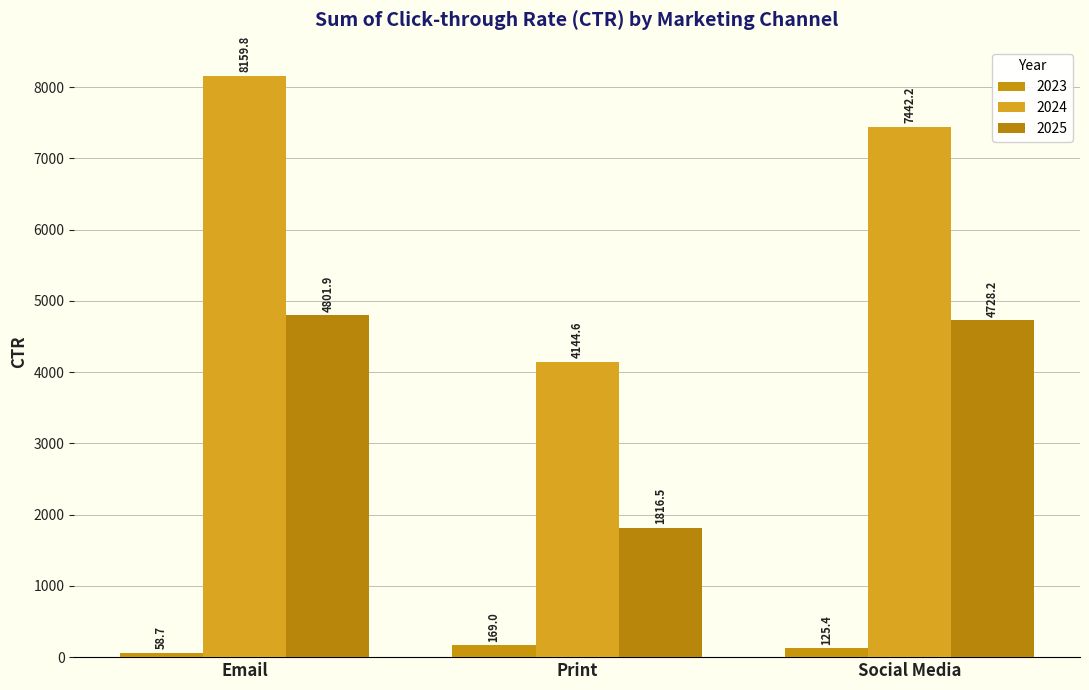

What is the spread (max minus min) of values at Email?

8101.1